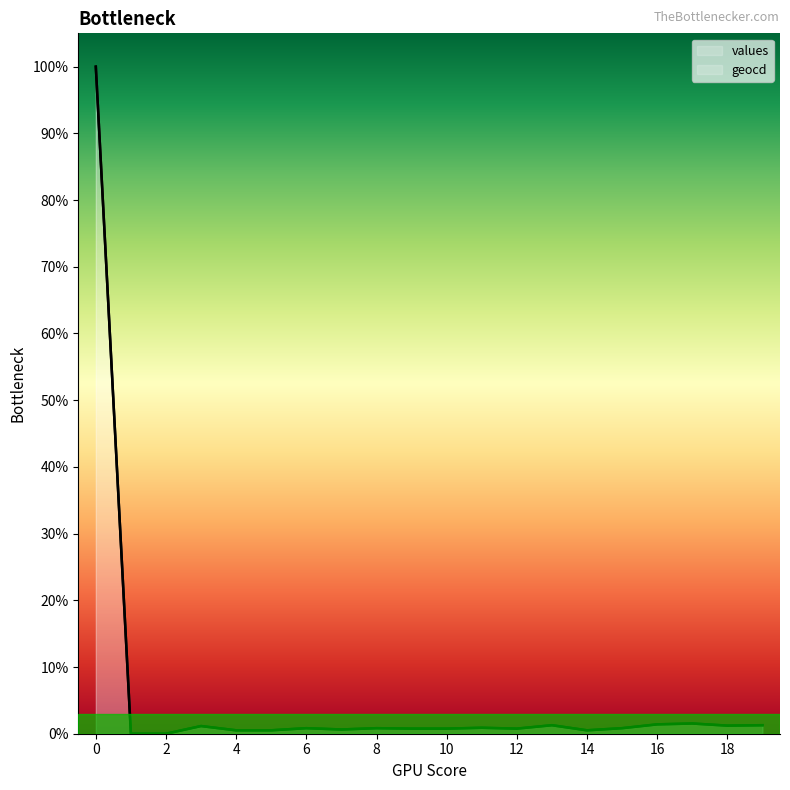

At which label is geocd closest to 50?

17